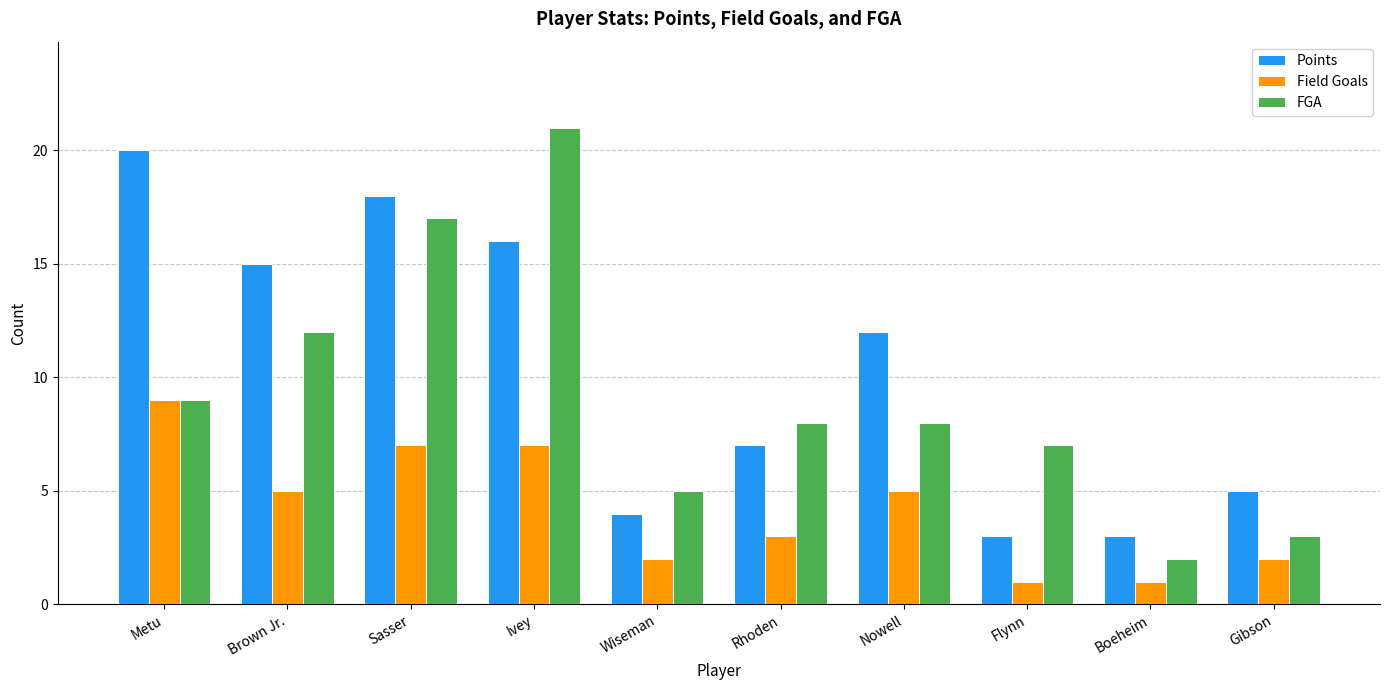

Reading left to right, extract all data points from this chart.

Points: 20	15	18	16	4	7	12	3	3	5
Field Goals: 9	5	7	7	2	3	5	1	1	2
FGA: 9	12	17	21	5	8	8	7	2	3